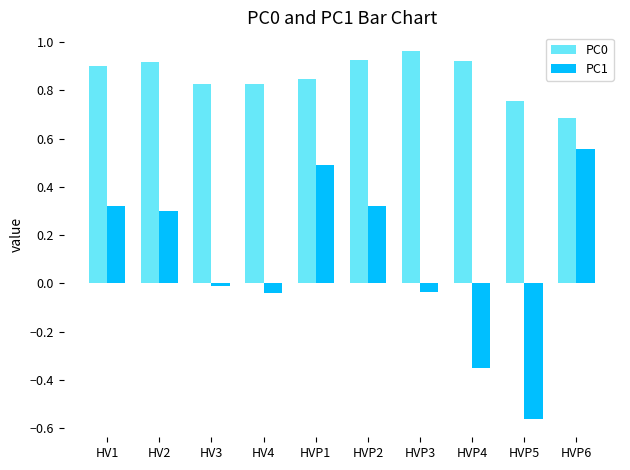

The value of PC0 at HVP1 is 1.4. True or false?

False